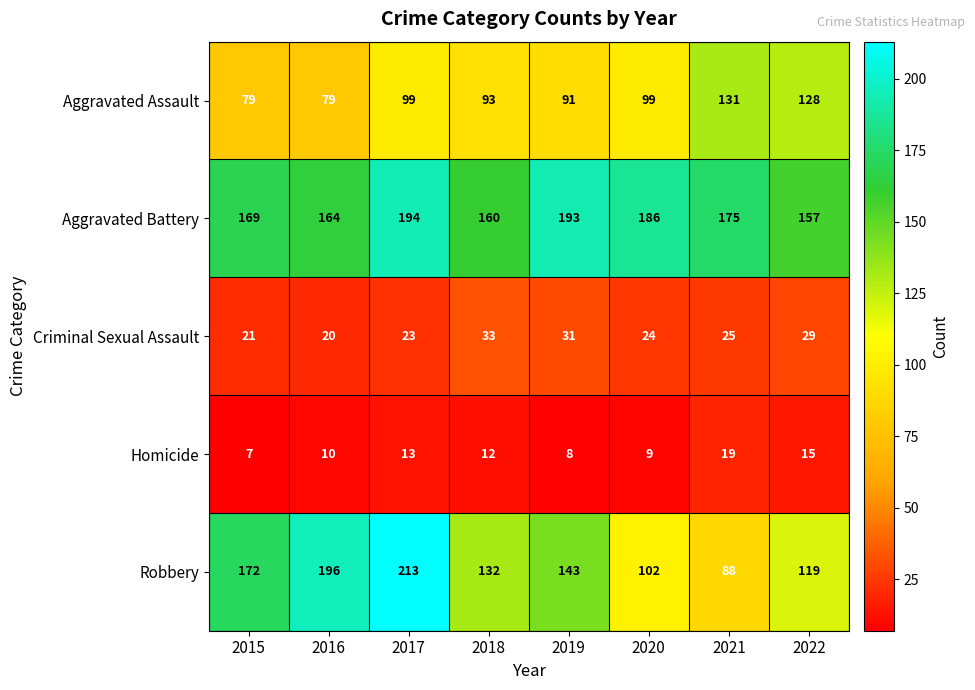

What is the smallest value displayed?

7